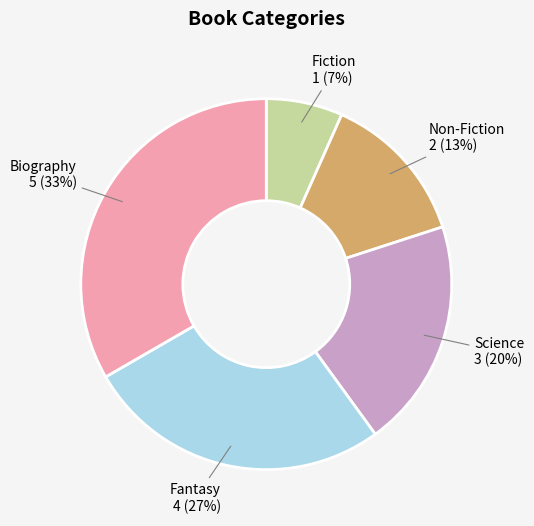

To the nearest percent, what percentage of the pie is Science?

20%